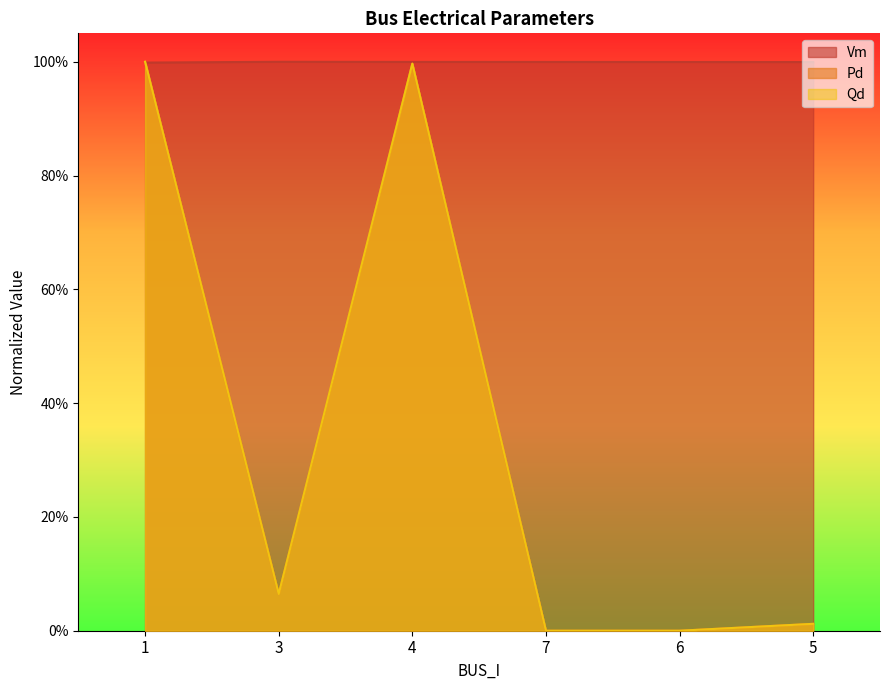

True or false: Qd and Pd intersect in this chart.

False